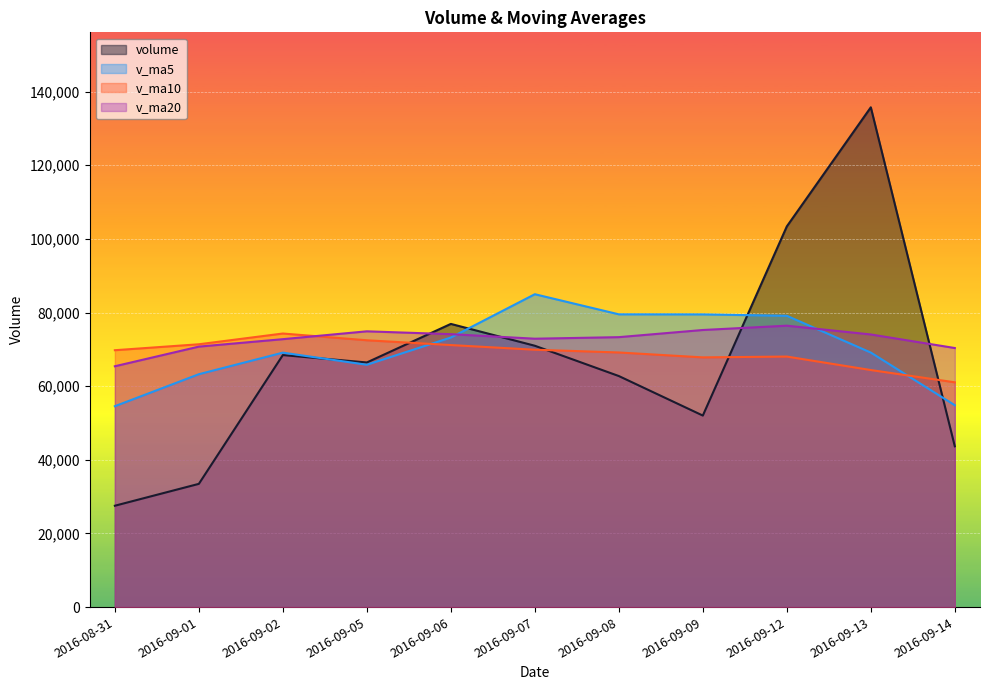

The value of v_ma10 at 2016-09-13 is 64382.2. True or false?

True